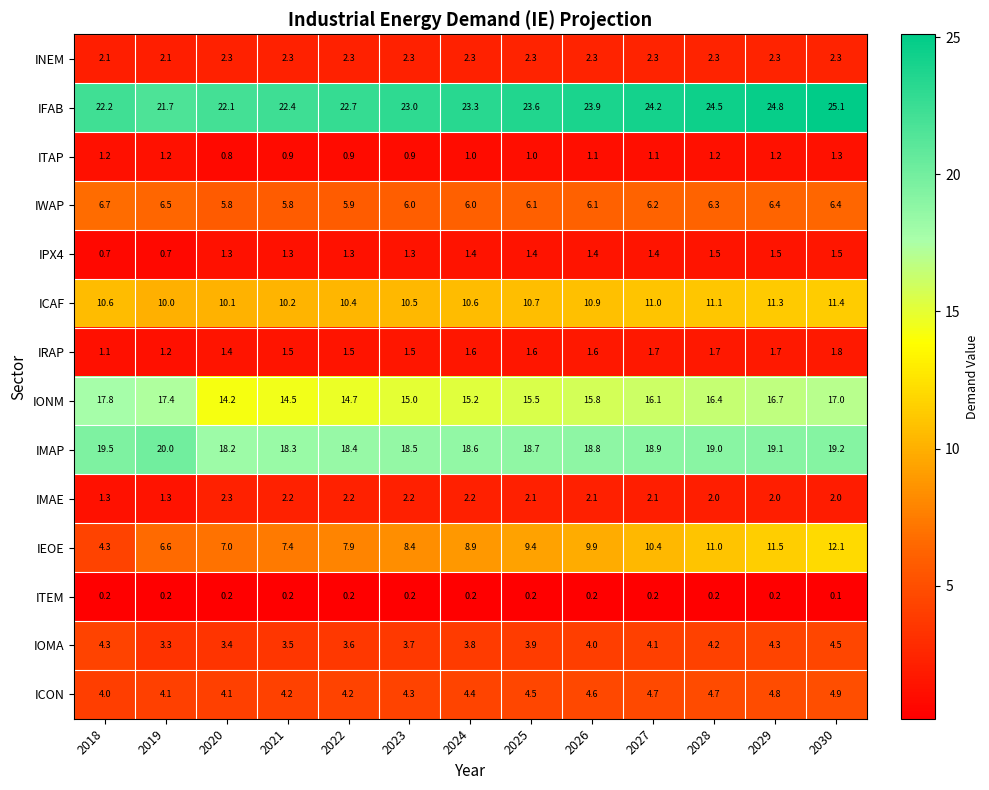

What is the difference between the maximum and minimum values in the ICAF series?

1.4